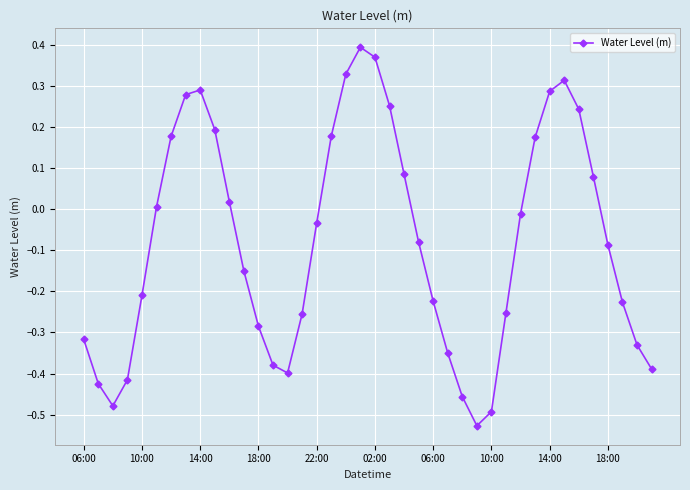

What is the sum of all values?

-3.1